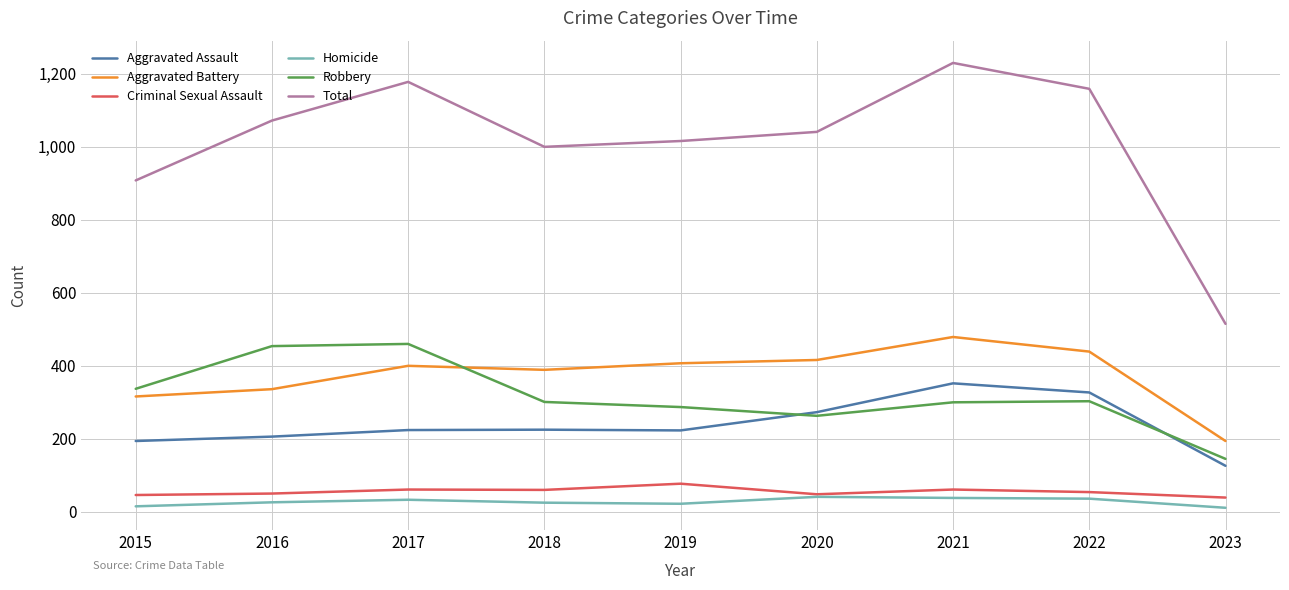

The Total series shows 1230 at 2021. True or false?

True